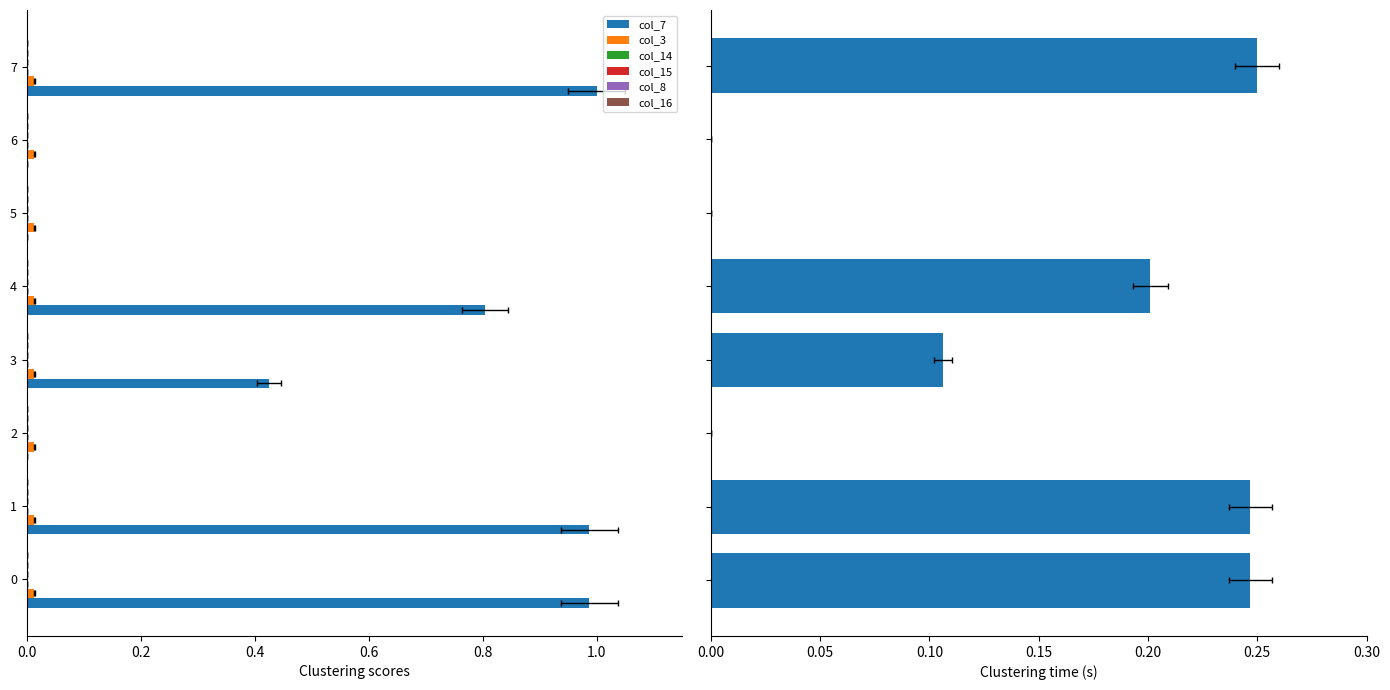

The col_15 series shows 0.0 at 4. True or false?

False